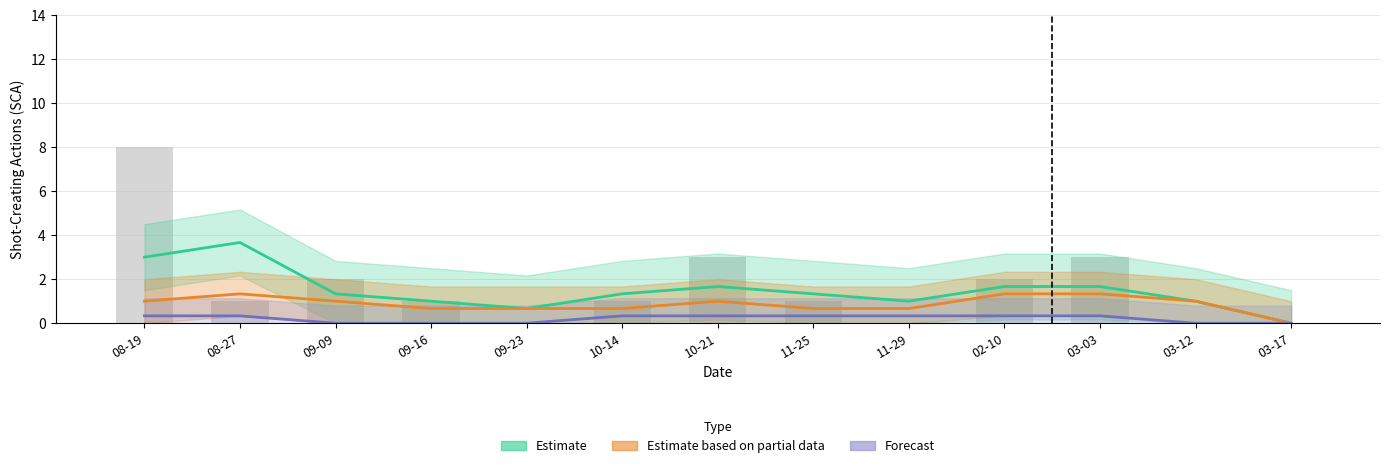

Which series has the largest range (max minus min)?

Estimate